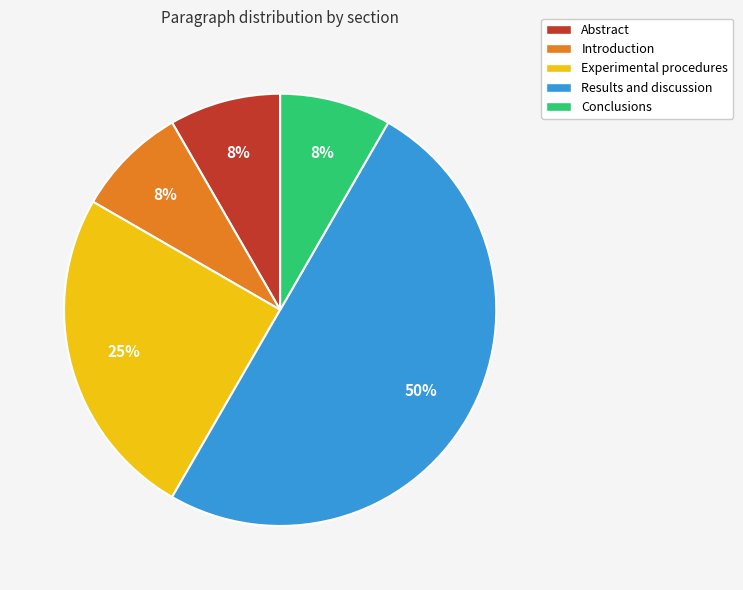

Does Conclusions account for over 50% of the chart?

No